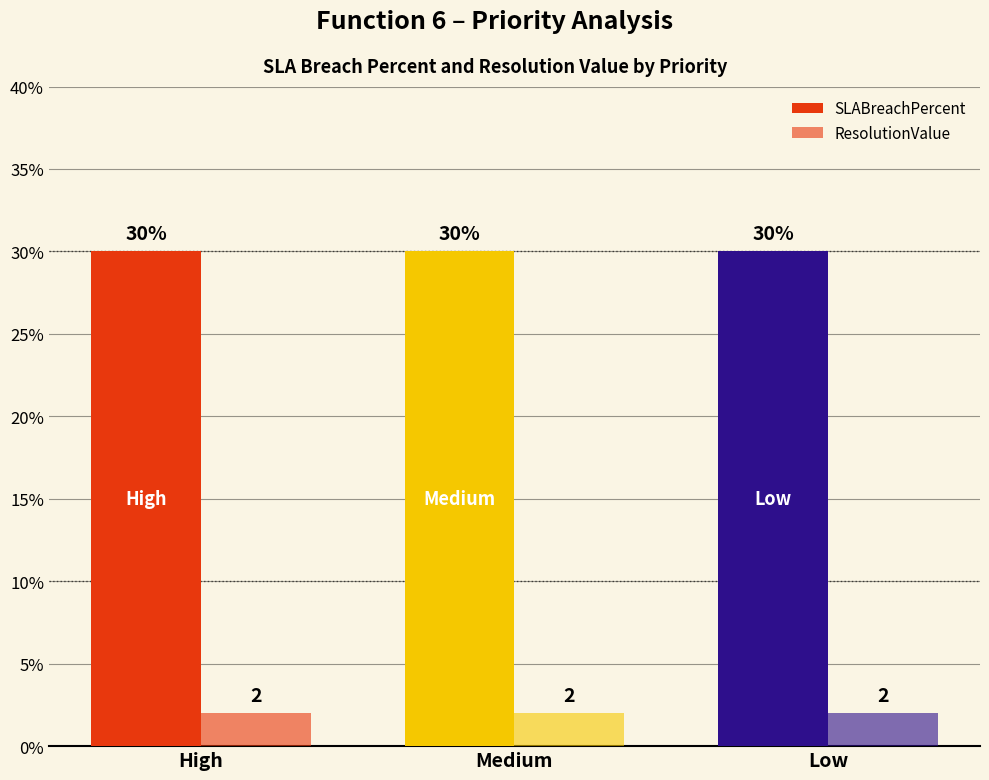

Is it true that ResolutionValue equals 1 at High?

False